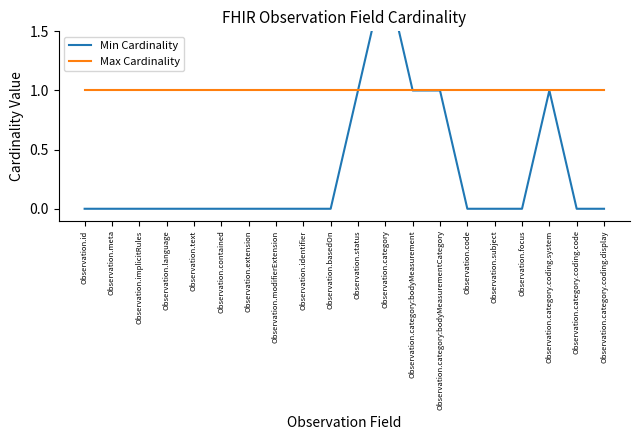

How many categories are shown in the chart?

20